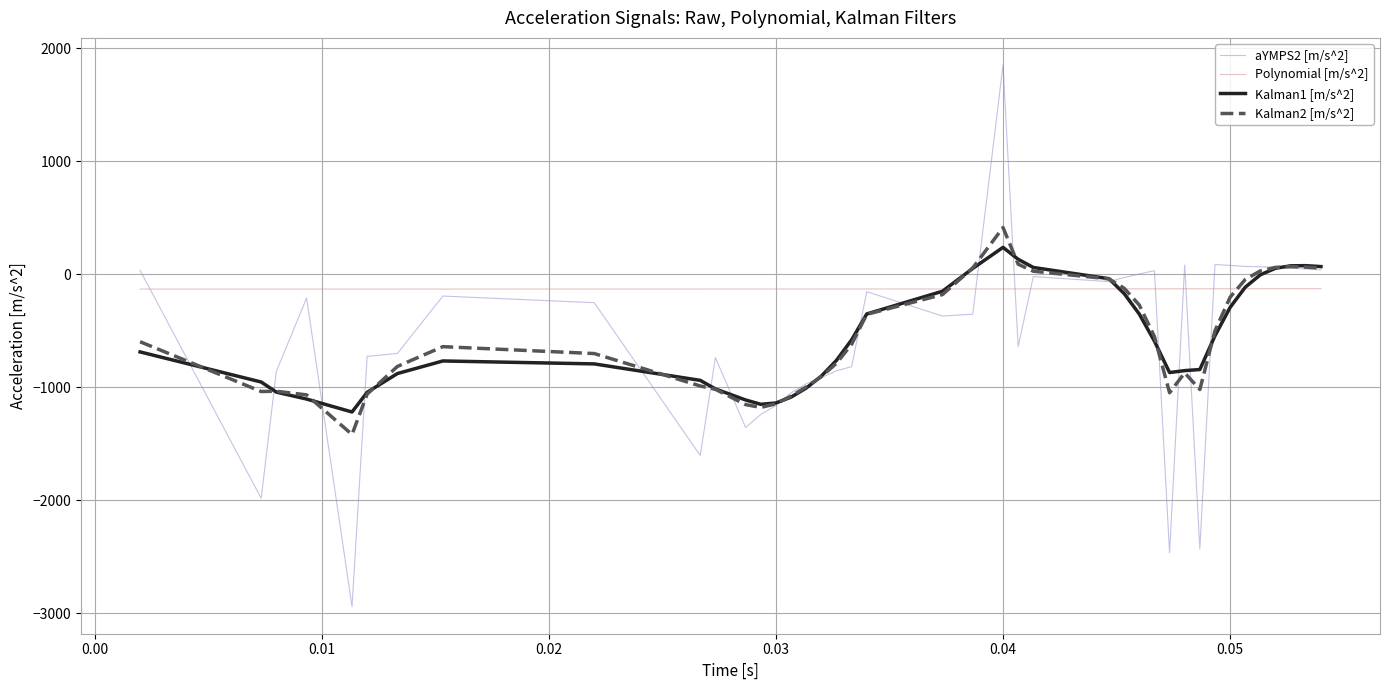

Which series has the largest total across all categories?

Polynomial [m/s^2]